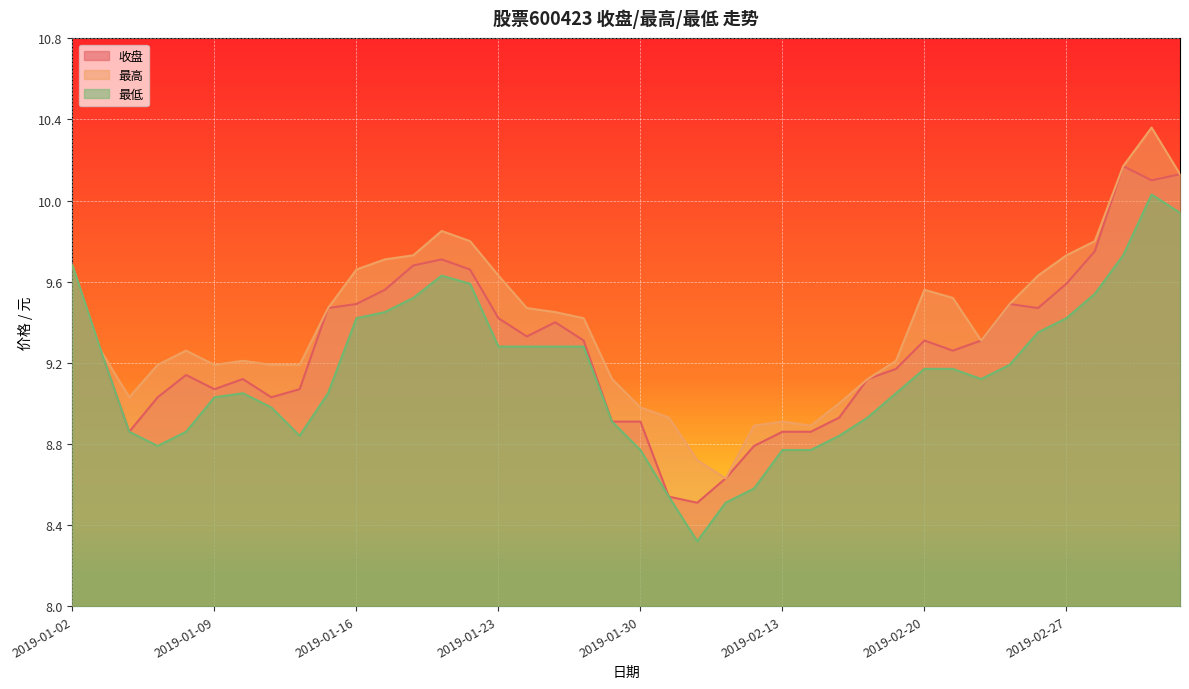

True or false: 收盘 and 最低 cross at least once.

False